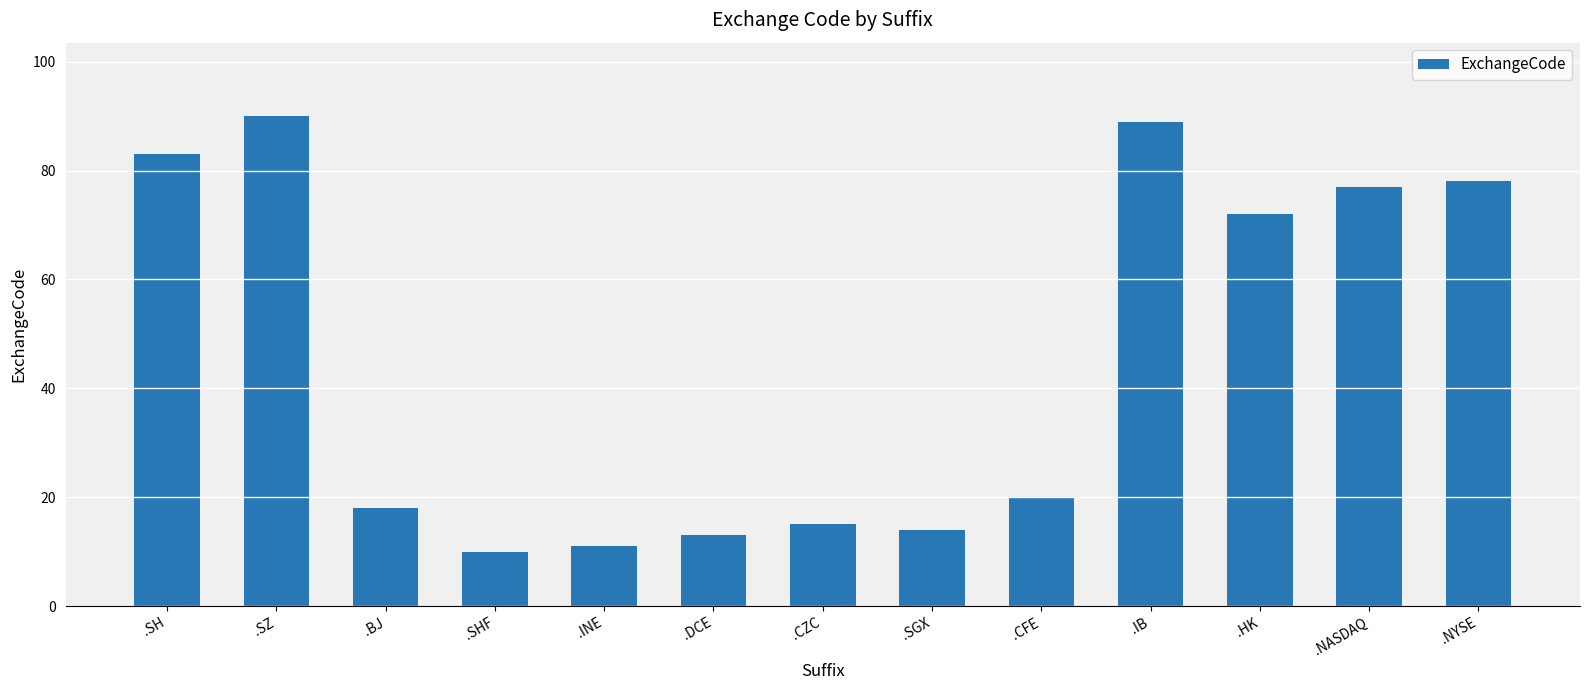

What is the value of the 3rd bar from the left?

18